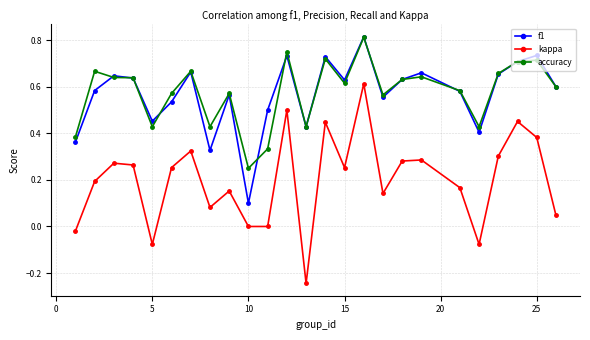

What are all the series names shown in the legend?

f1, kappa, accuracy